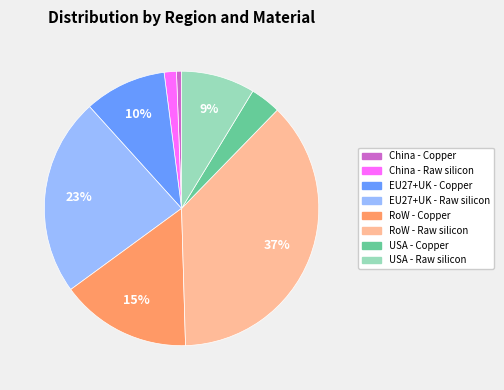

To the nearest percent, what portion does EU27+UK - Copper represent?

10%